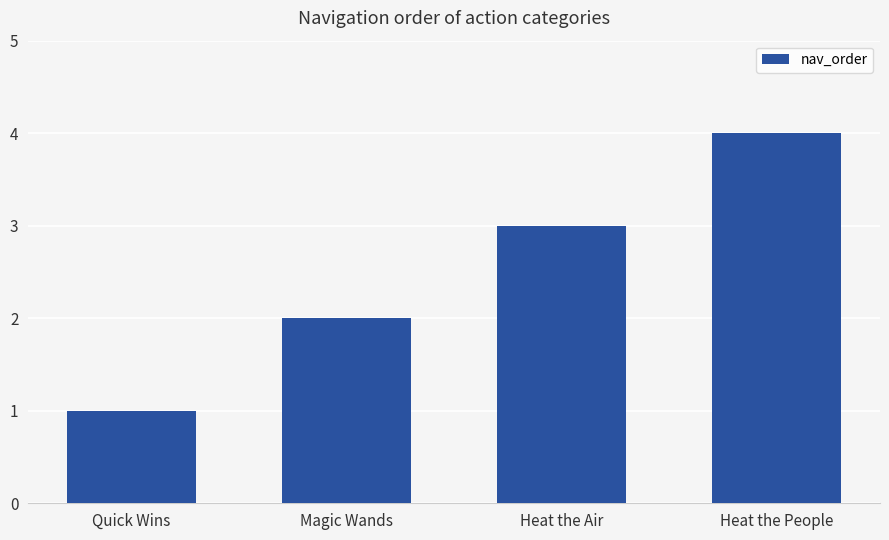

The value at Heat the Air is 3. True or false?

True